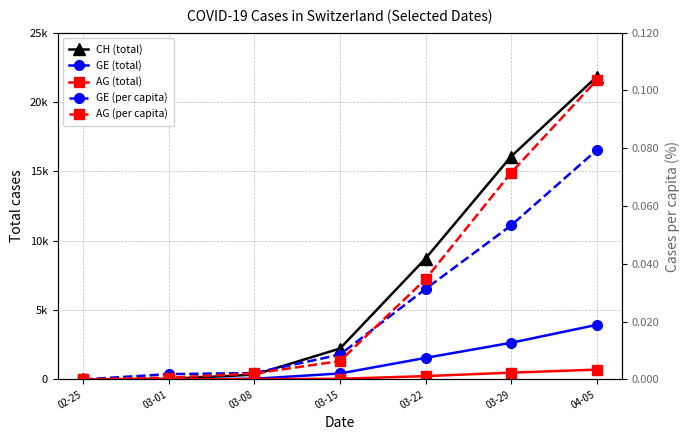

Does the chart have visible grid lines?

Yes